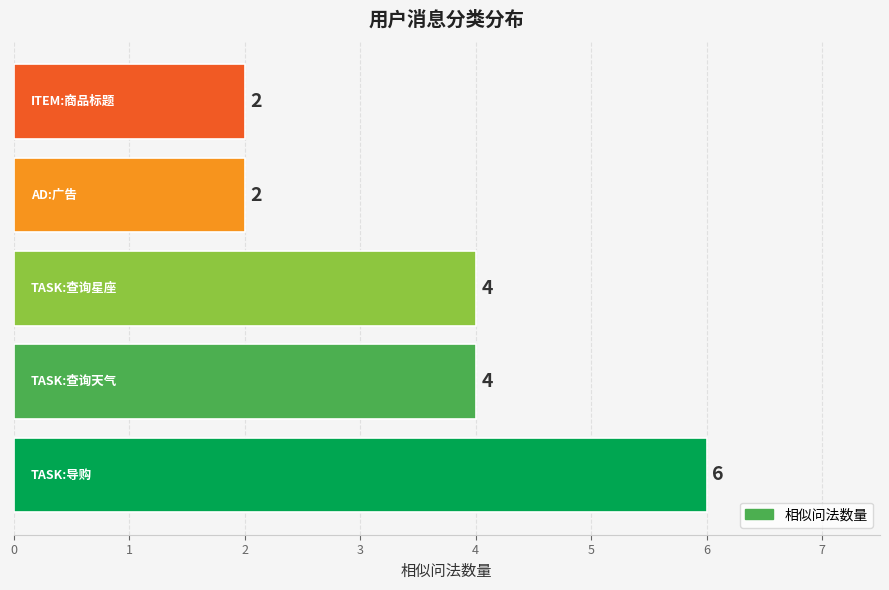

Reading bottom to top, extract all data points from this chart.

6	4	4	2	2